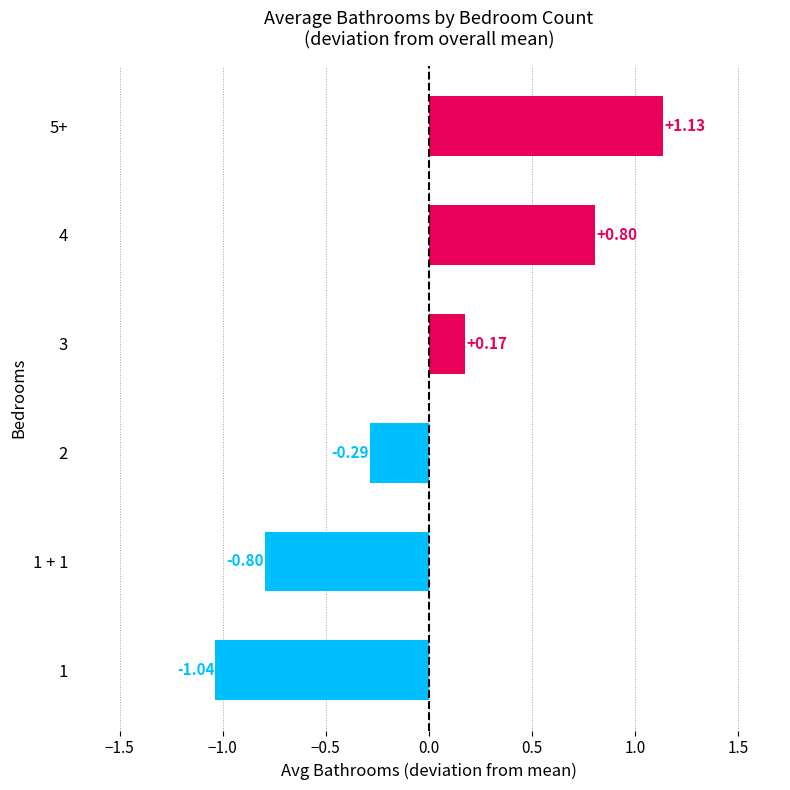

What is the difference between the maximum and minimum values?

2.2